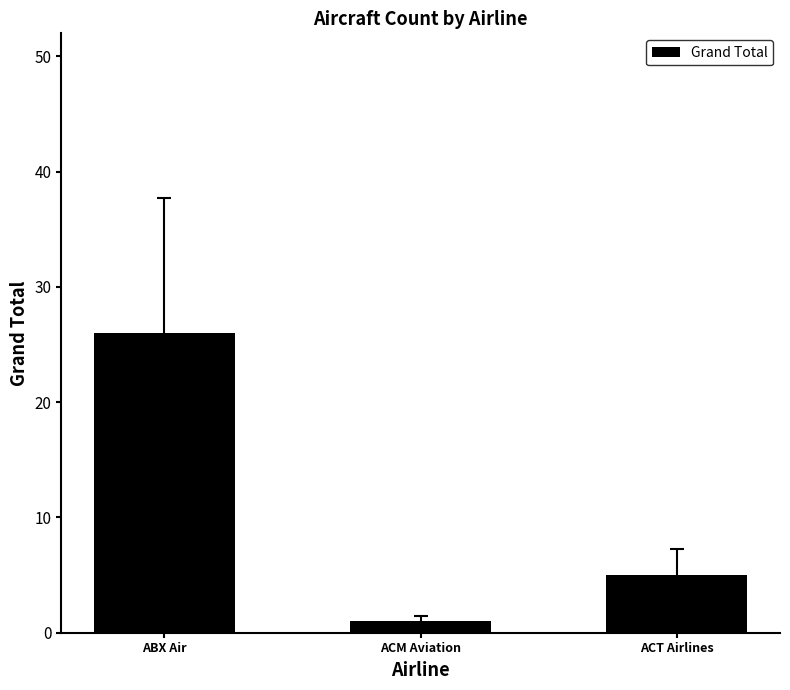

What is the label of the 1st bar from the right?

ACT Airlines